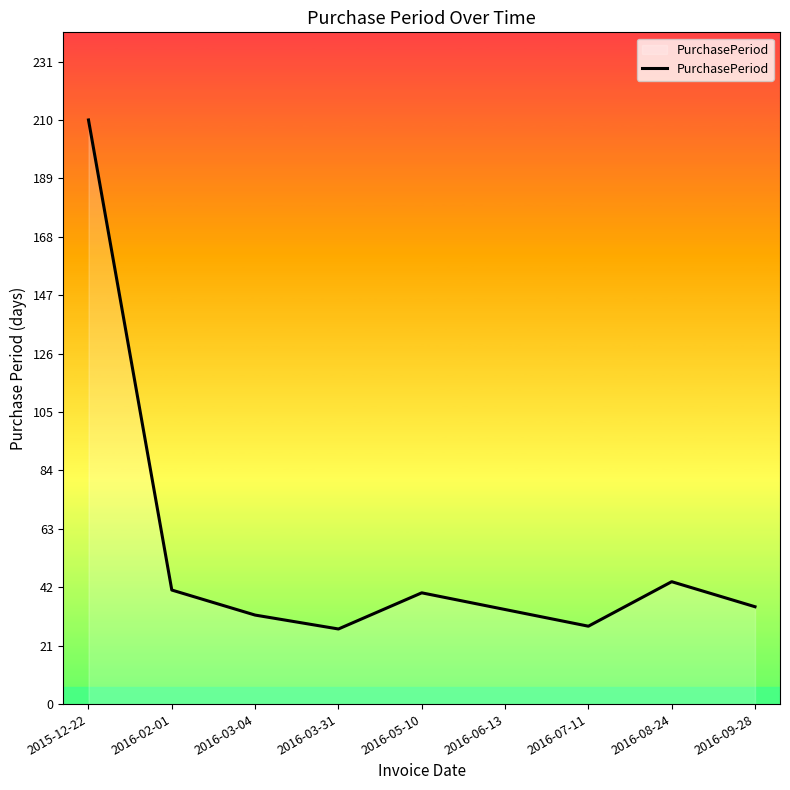

Which category has the highest value across all series?

2015-12-22